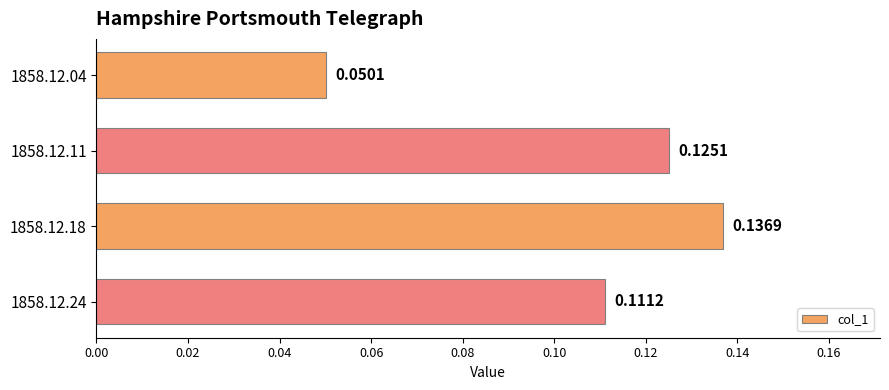

What is the change in value from 1858.12.04 to 1858.12.18?

+0.1